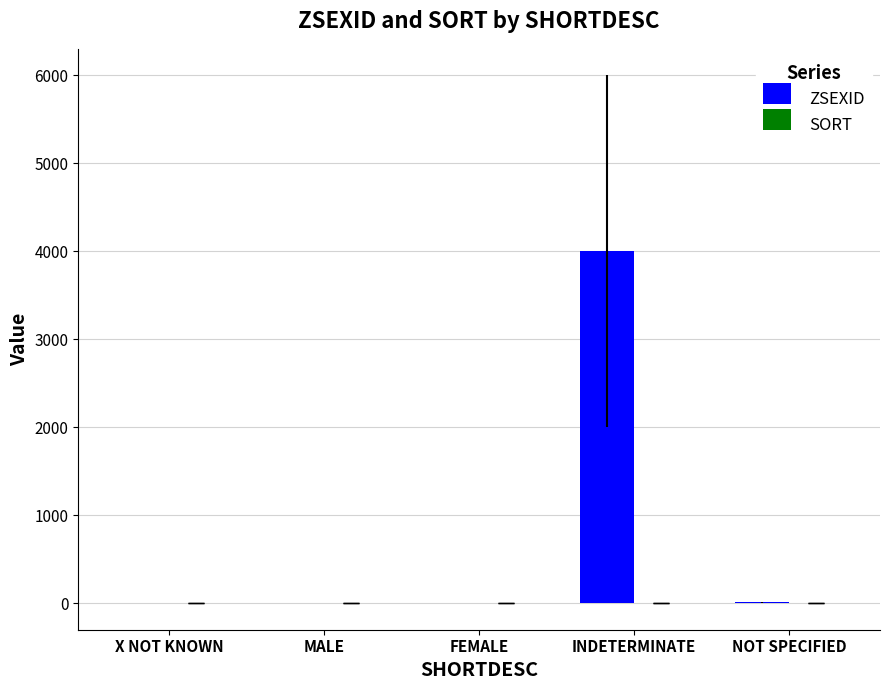

What is the maximum value shown in the chart?

4000